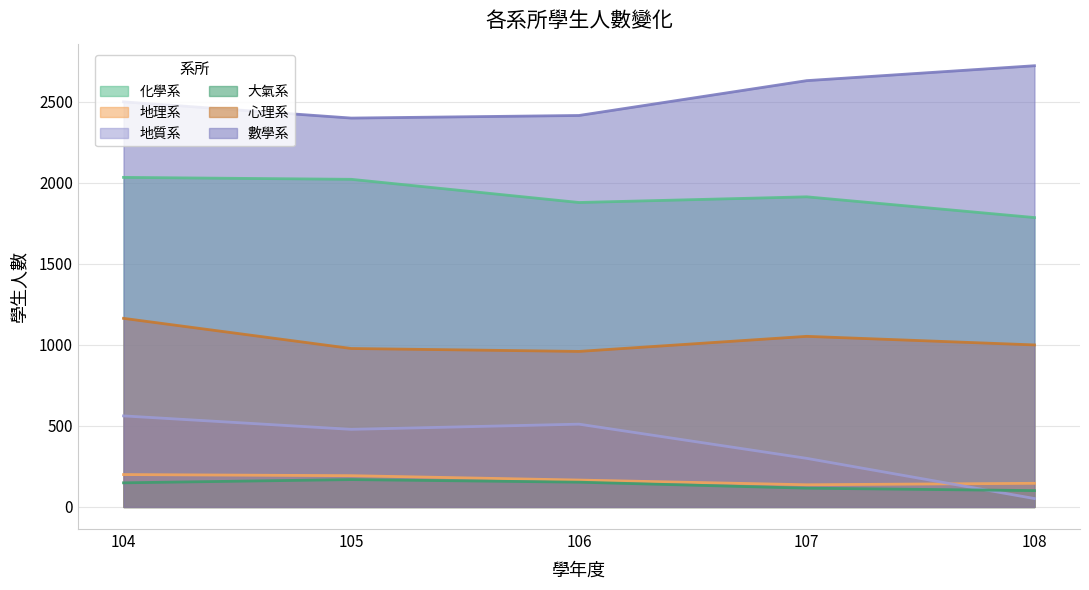

How many values in the 數學系 series exceed 2500?

2